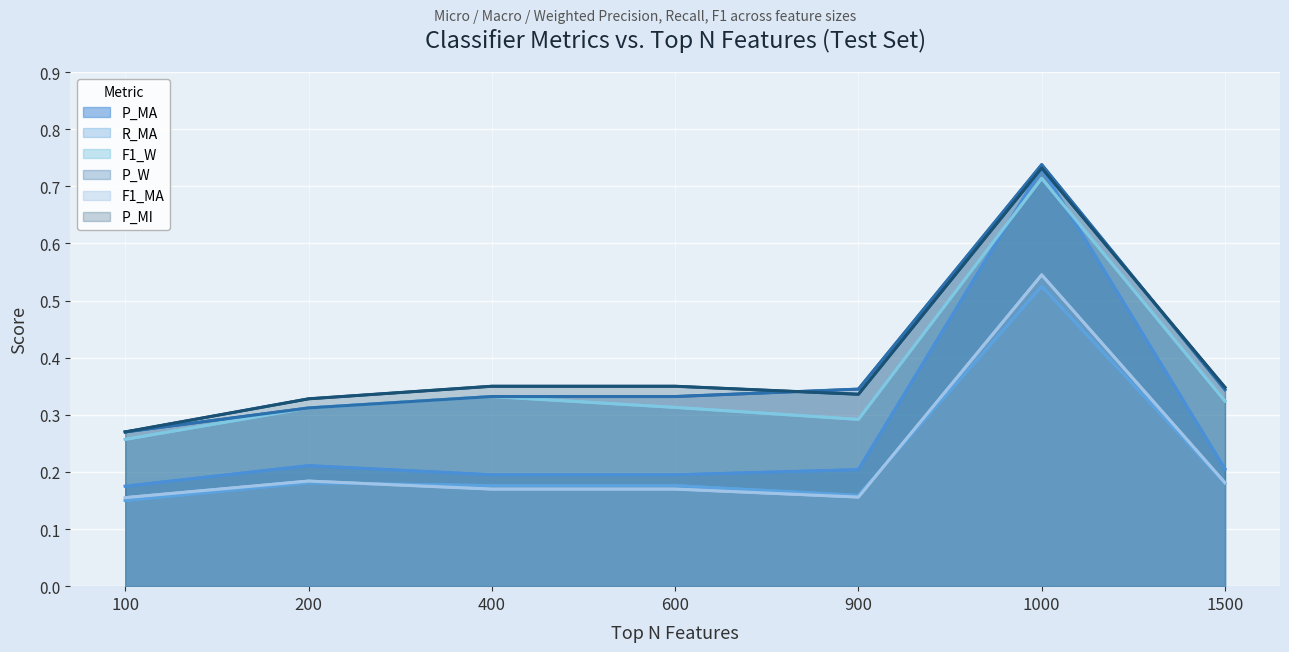

How many lines are shown in the chart?

6